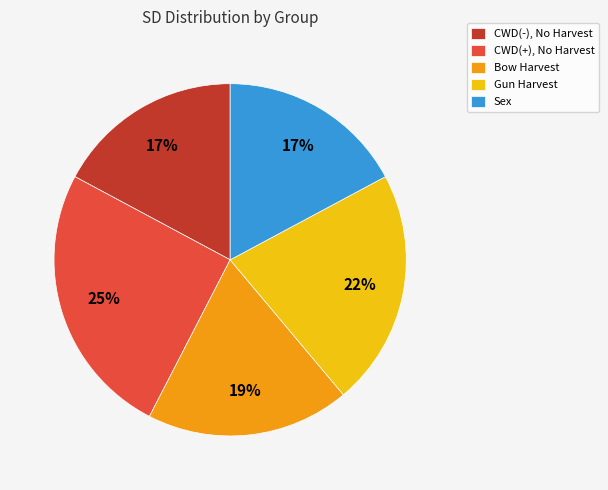

How many slices are in this pie chart?

5